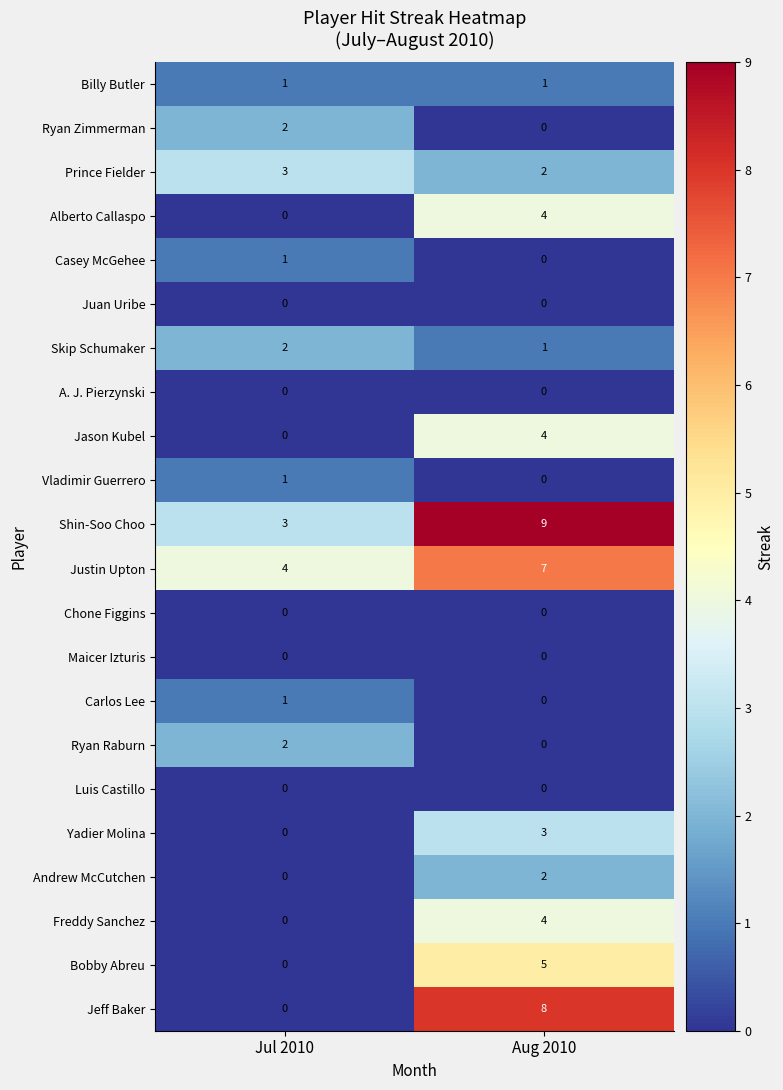

Which series changed the most between Jul 2010 and Aug 2010?

Jeff Baker